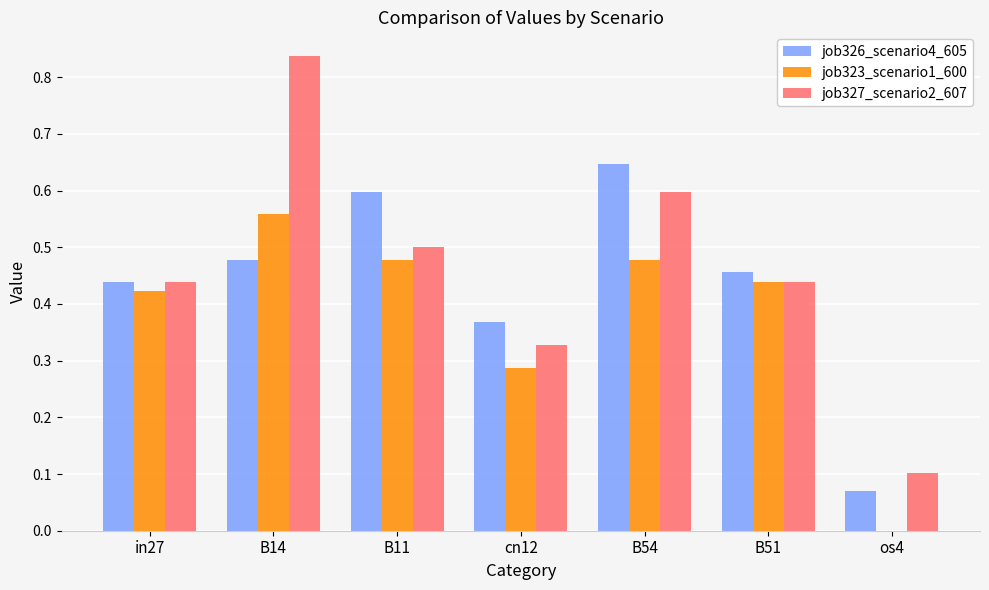

True or false: job327_scenario2_607 has a value of 1.0 at B54.

False